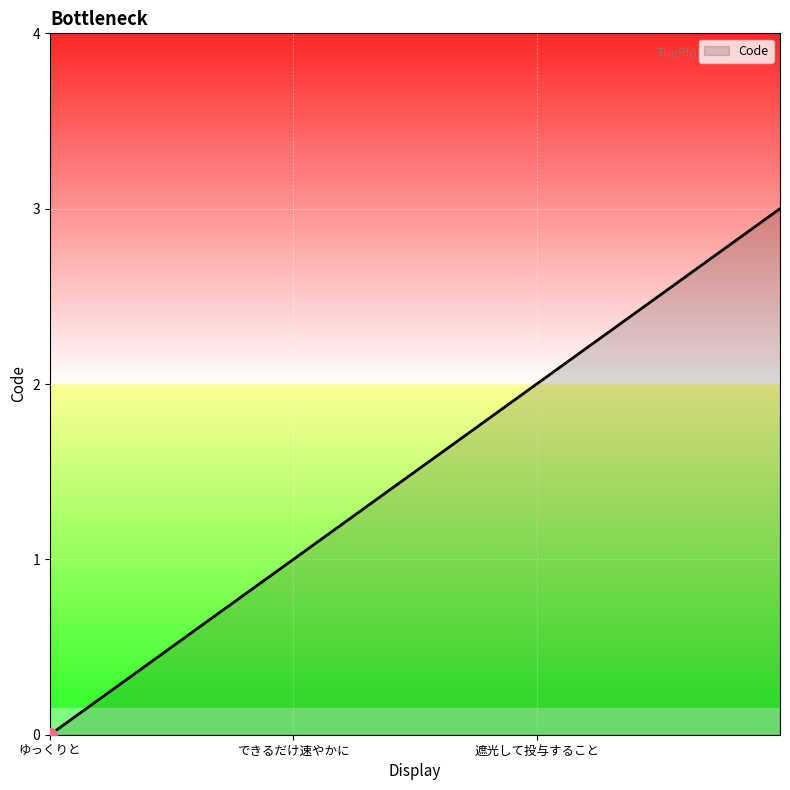

How many lines are shown in the chart?

1